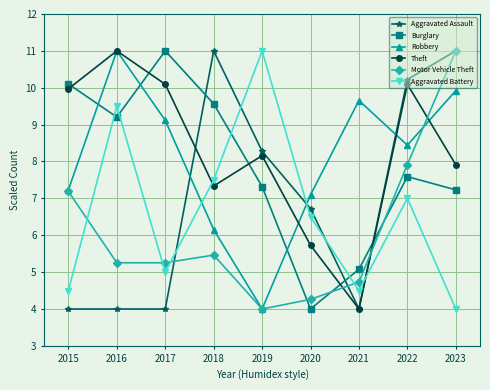

How many interior local valleys does the Burglary series have?

2